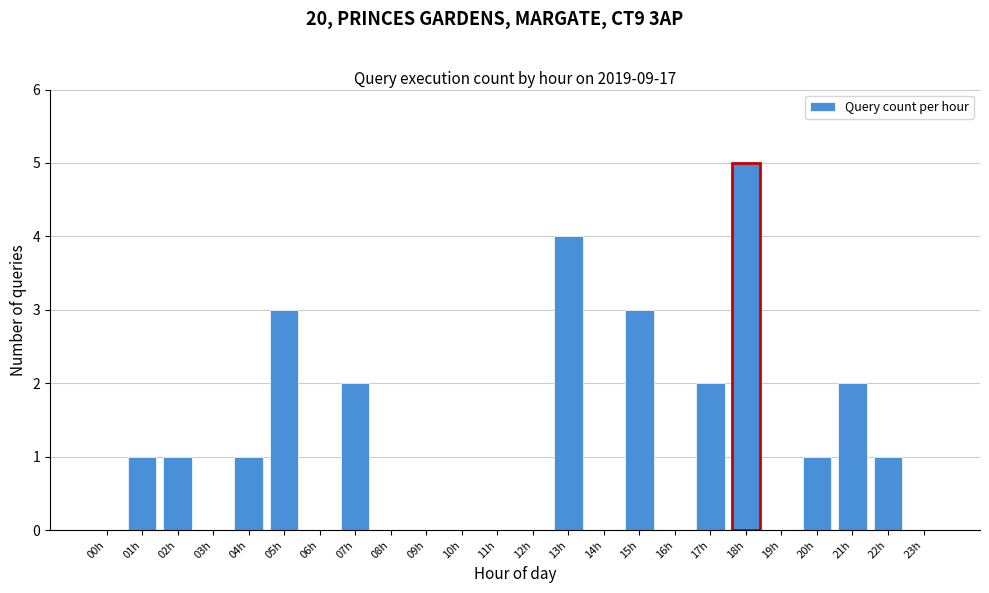

Reading left to right, list all the values displayed in this chart.

00h=0	01h=1	02h=1	03h=0	04h=1	05h=3	06h=0	07h=2	08h=0	09h=0	10h=0	11h=0	12h=0	13h=4	14h=0	15h=3	16h=0	17h=2	18h=5	19h=0	20h=1	21h=2	22h=1	23h=0